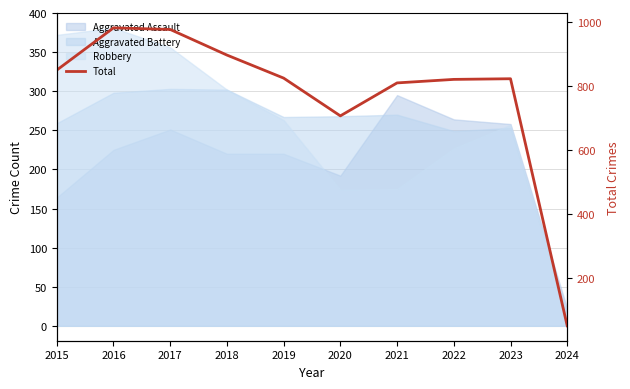

What is the difference between the values at 2024 and 2018?

846